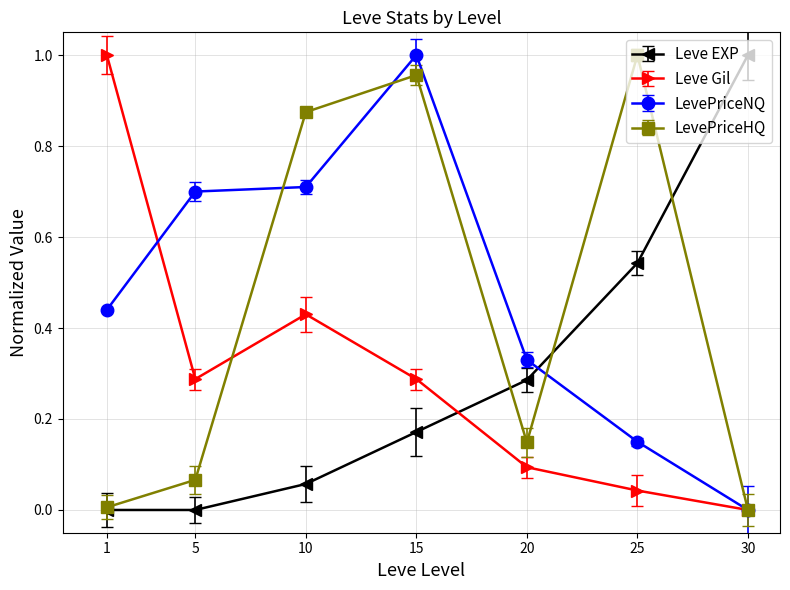

At 10, list the series in order from smallest to largest.

Leve EXP, Leve Gil, LevePriceNQ, LevePriceHQ